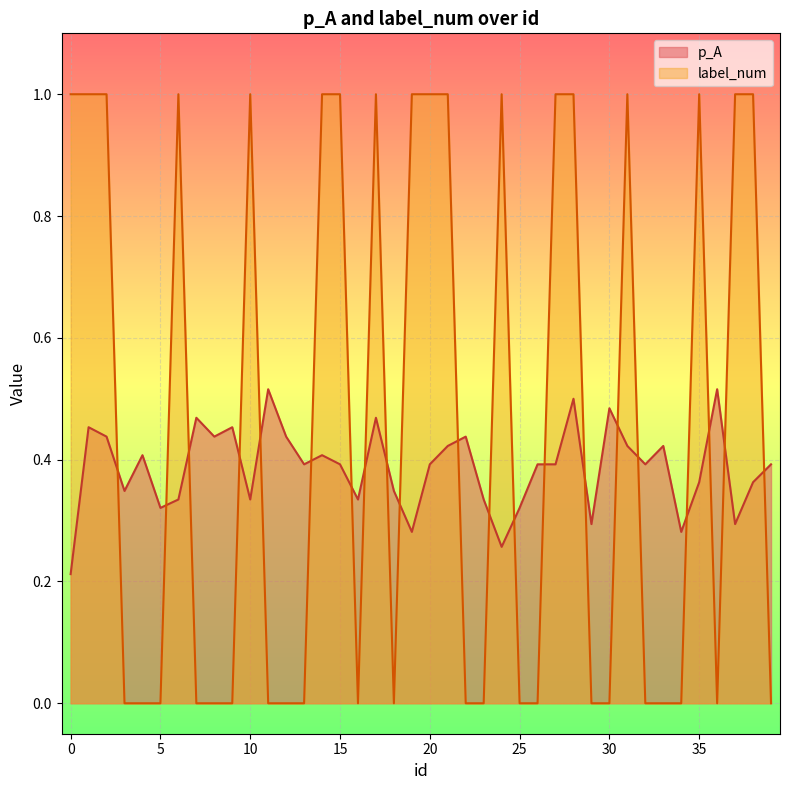

Where is the first local minimum for p_A?

3